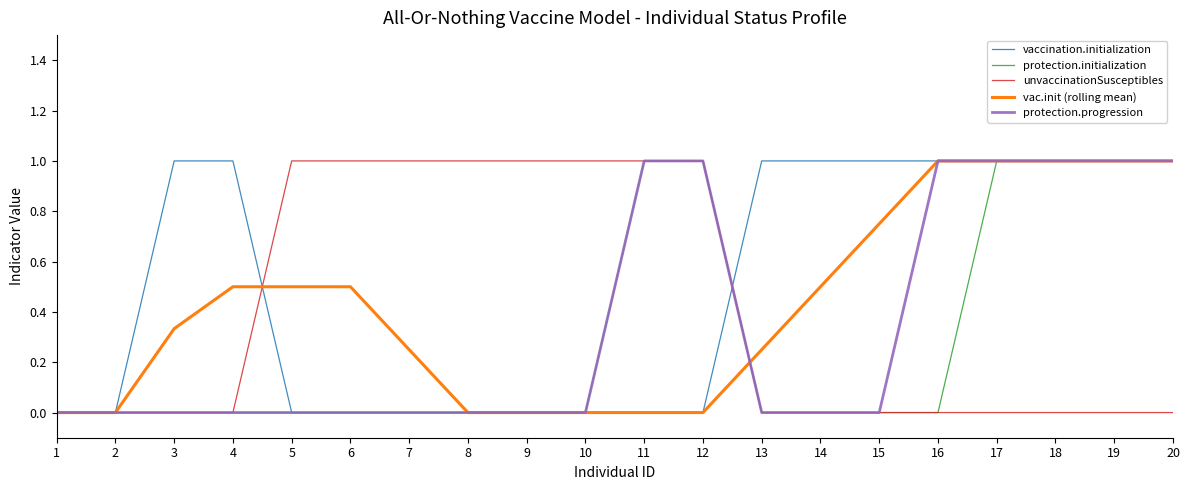

What is the difference between the protection.initialization values at 20 and 9?

1.0